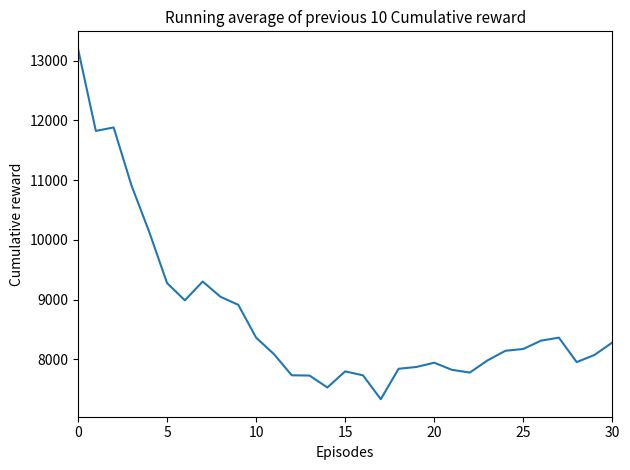

What is the smallest value displayed?

7330.0